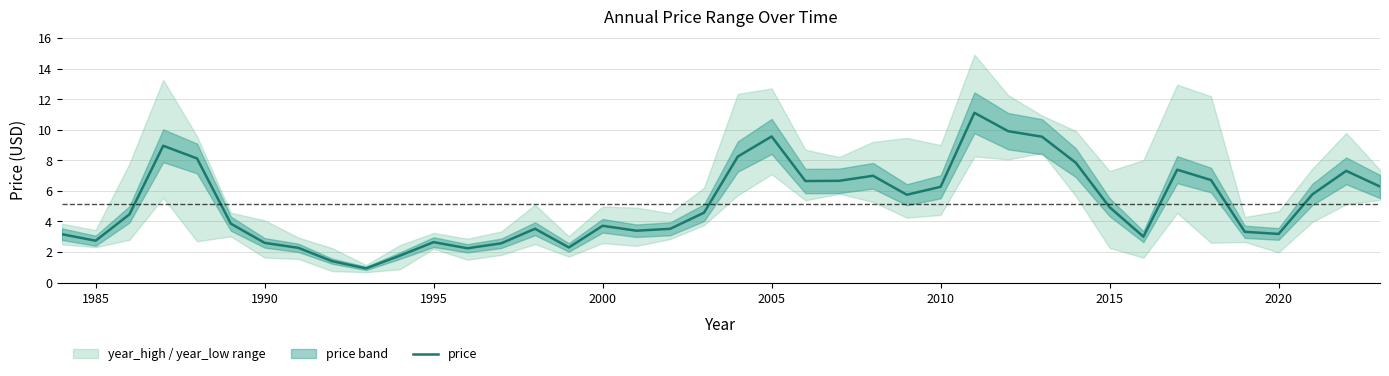

What is the minimum value for price?

0.9